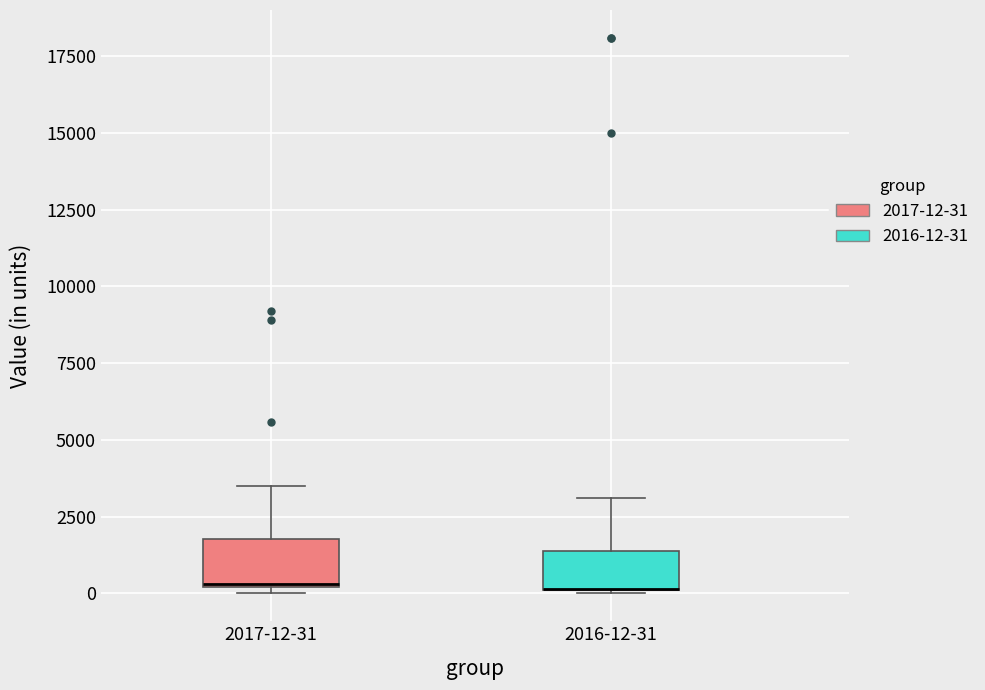

Reading left to right, transcribe this box plot: for each box, give where its median line is, the range the box spans, and where its two whiskers end, as read against the y-axis. The values are not printed on the chart, so give them approximately, as read against the axis.

2017-12-31: median 500 (drawn on the box's lower edge), box 0 to 2000, whiskers 0 (just below the box's lower edge) to 3500
2016-12-31: median 0 (drawn on the box's lower edge), box 0 to 1500, whiskers 0 to 3000